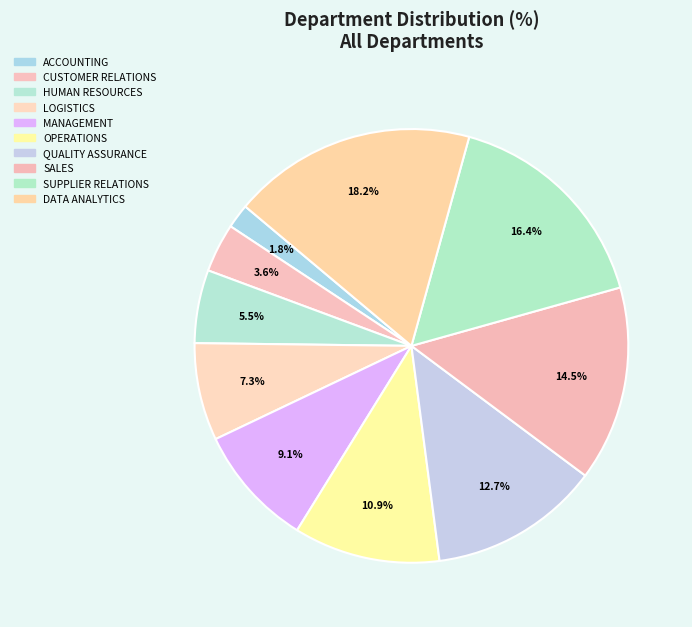

Does MANAGEMENT account for over 50% of the chart?

No